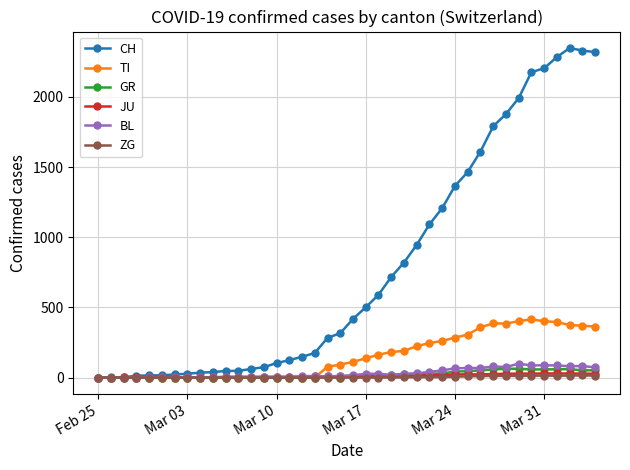

At how many categories does at least one series exceed 1296?

12